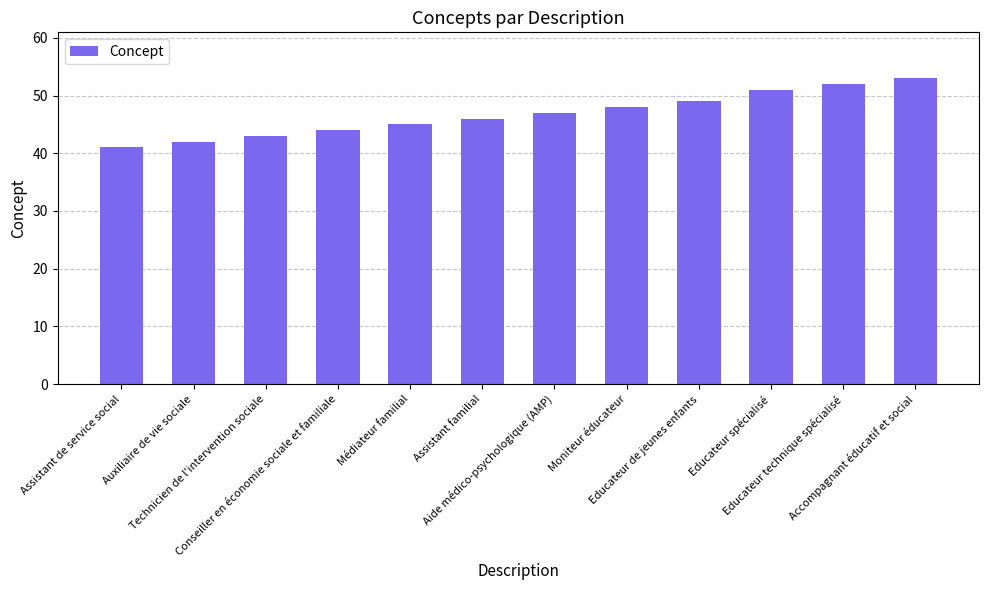

True or false: the data shows 47 at Aide médico-psychologique (AMP).

True